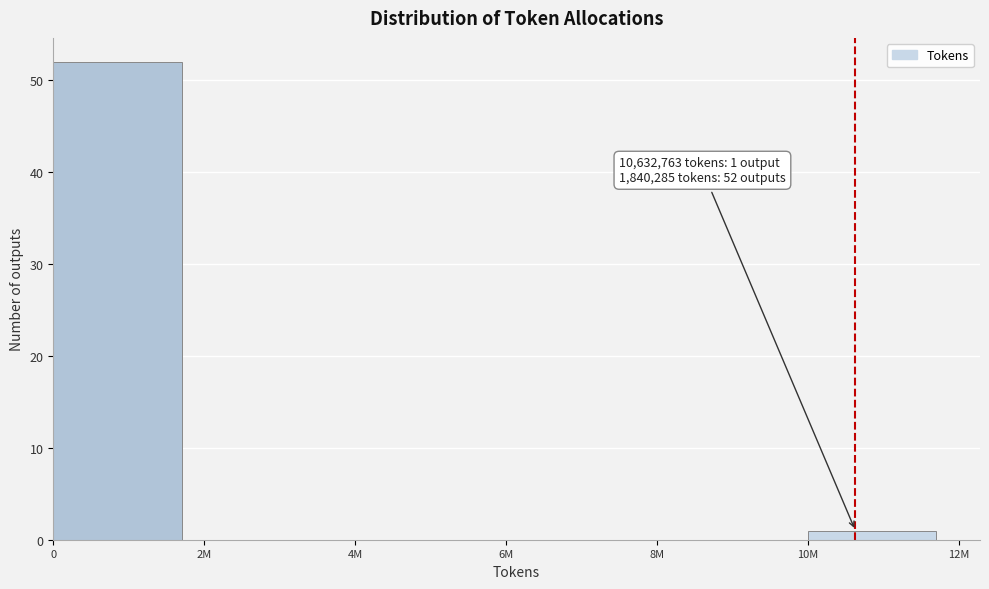

Reading right to left, list all the values displayed in this chart.

10M=1	8M=0	6M=0	4M=0	2M=0	0=52